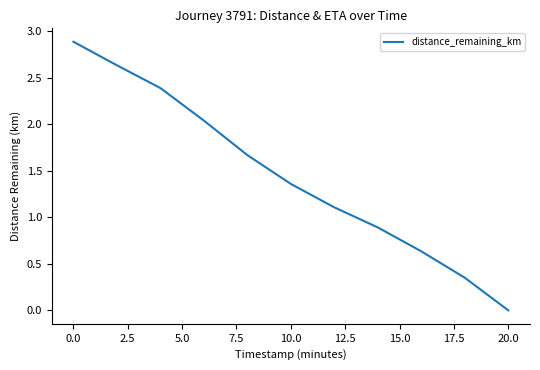

What is the greatest value displayed?

2.9